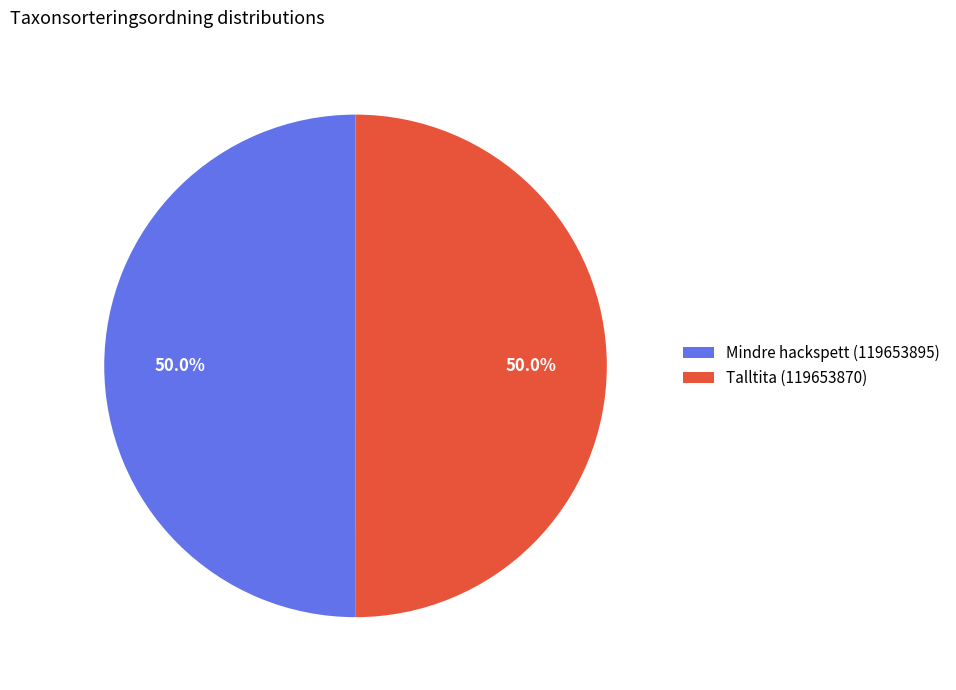

What percentage do Mindre hackspett (119653895) and Talltita (119653870) together represent?

100.0%